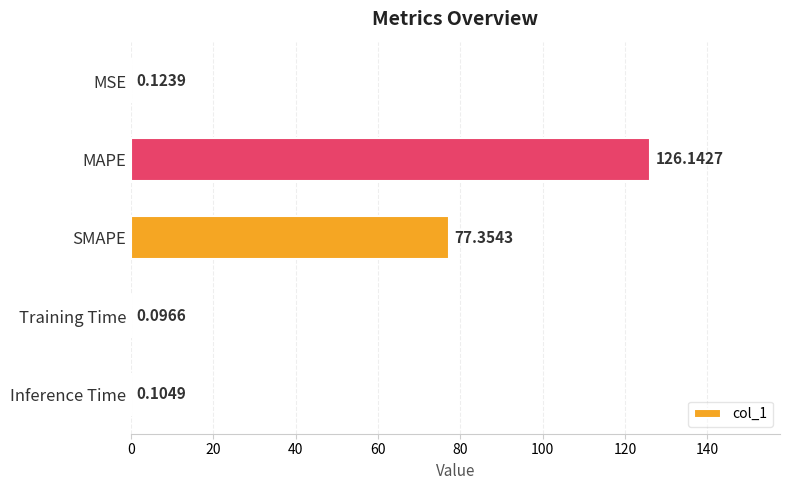

At which category does the chart reach its peak across all series?

MAPE